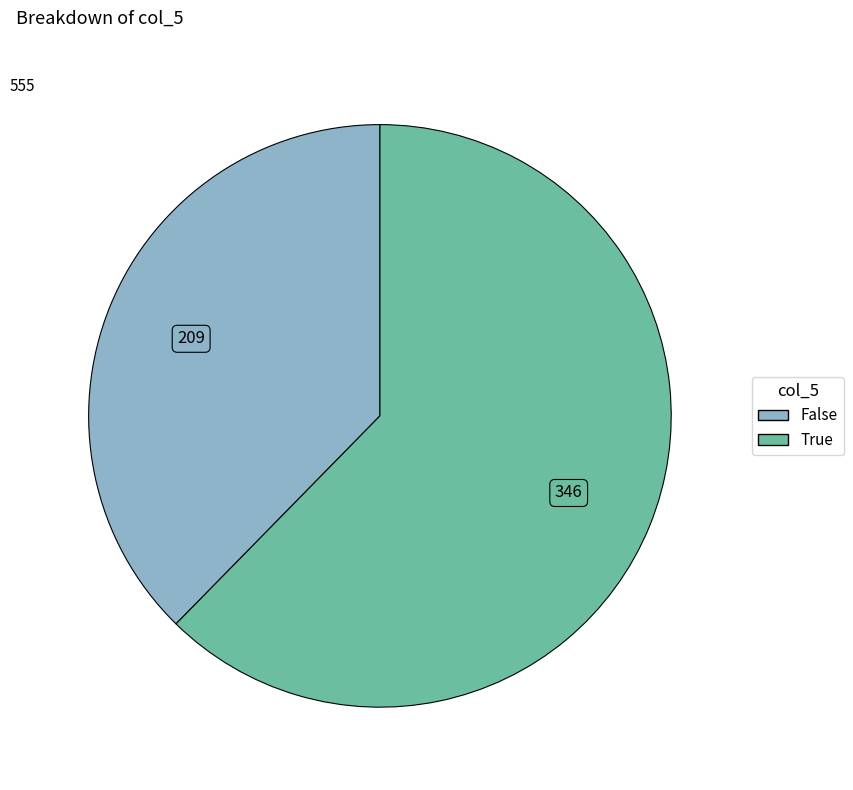

Do True and False together represent more than half of the pie?

Yes